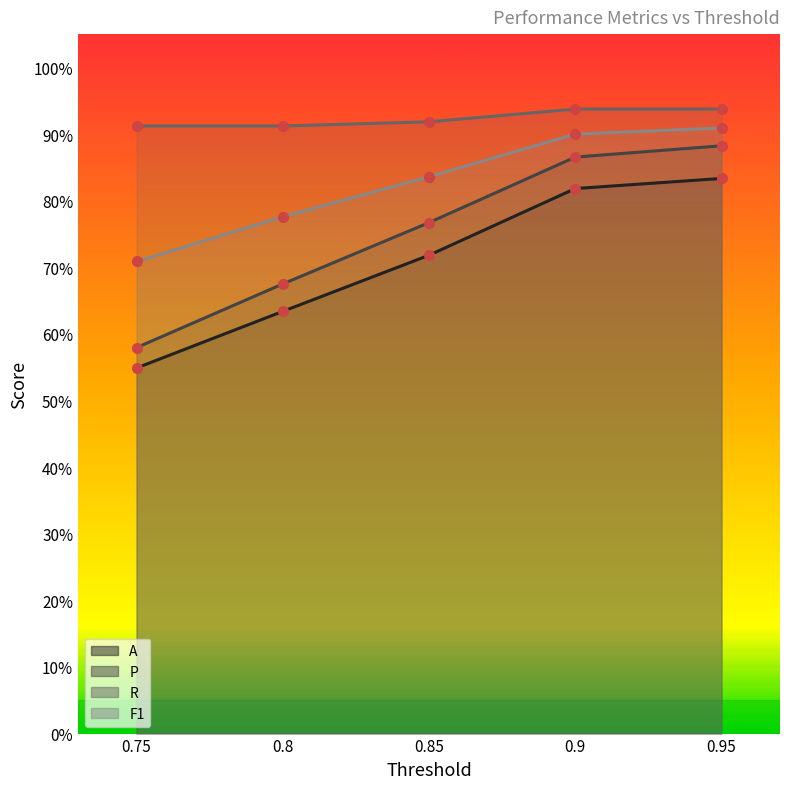

At 0.95, list the series in order from smallest to largest.

A, P, F1, R